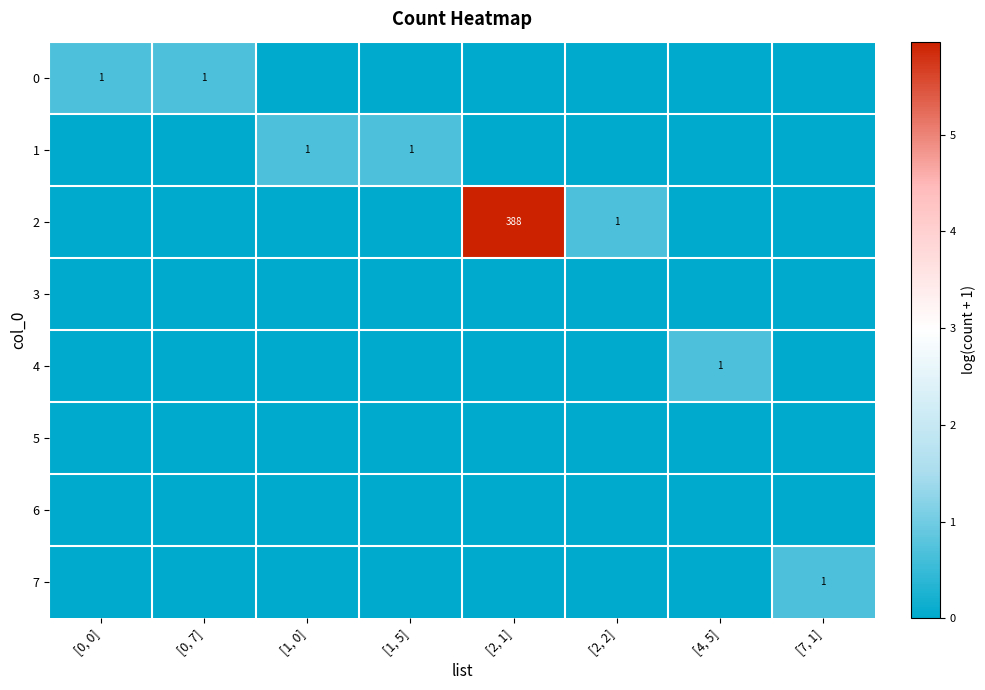

At how many categories does at least one series exceed 0?

8